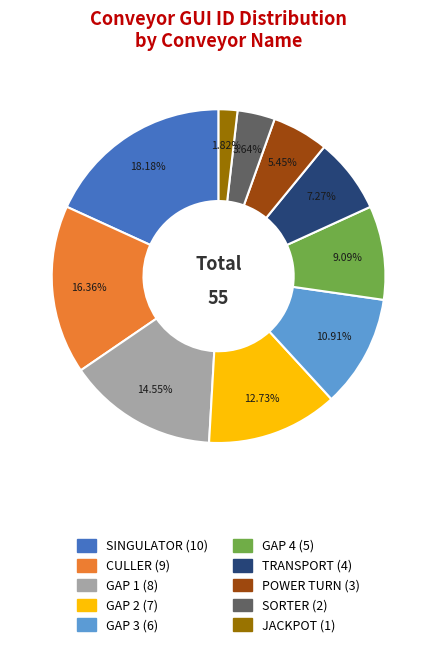

How many slices are in this pie chart?

10